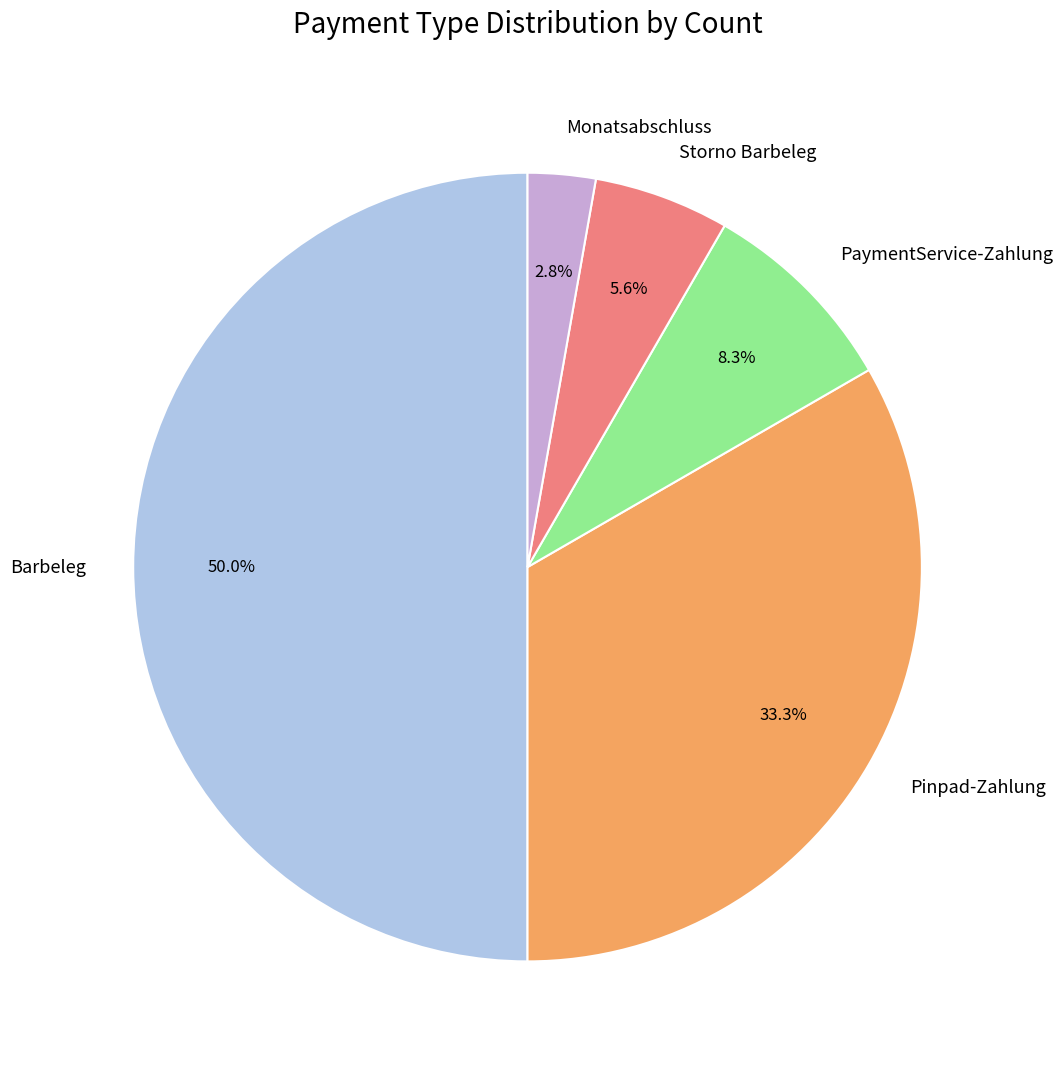

Which slice is the largest?

Barbeleg